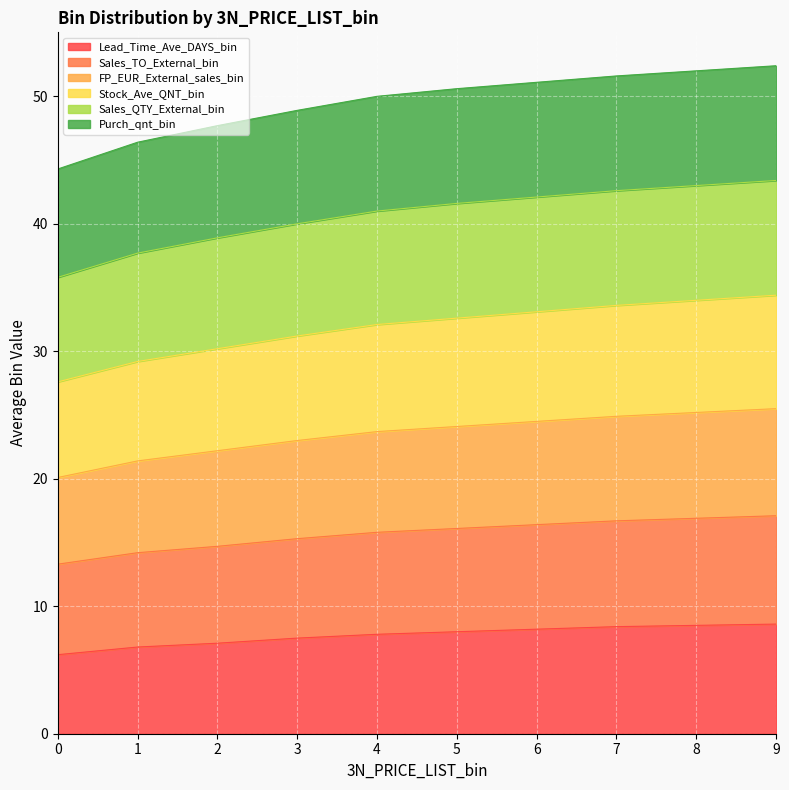

Does the chart display data point markers on the line(s)?

No